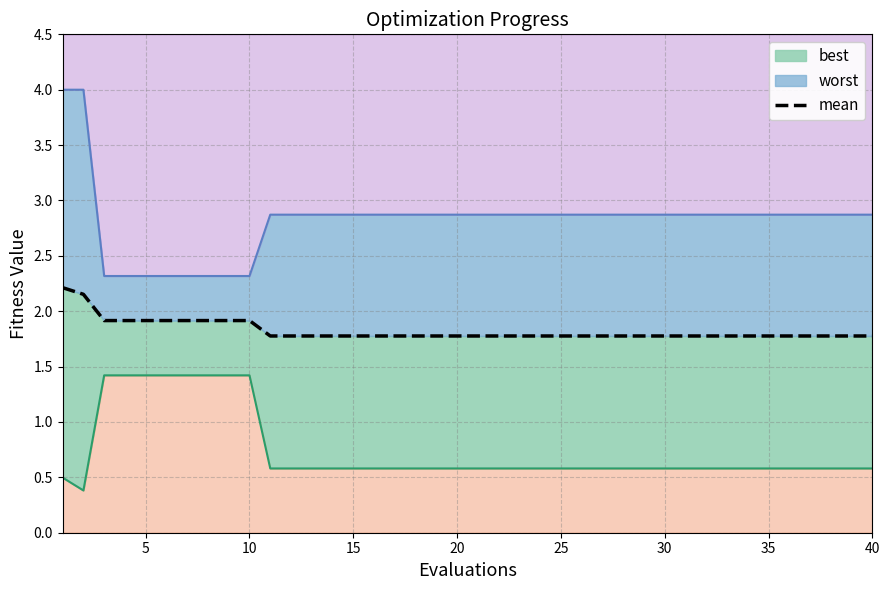

Where is the data nearest to the value 1?

10